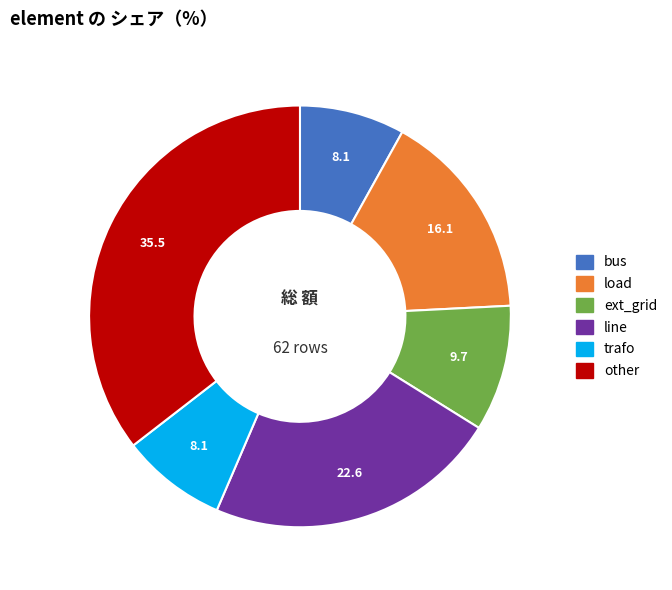

Is it true that ext_grid is 10% of the pie?

True